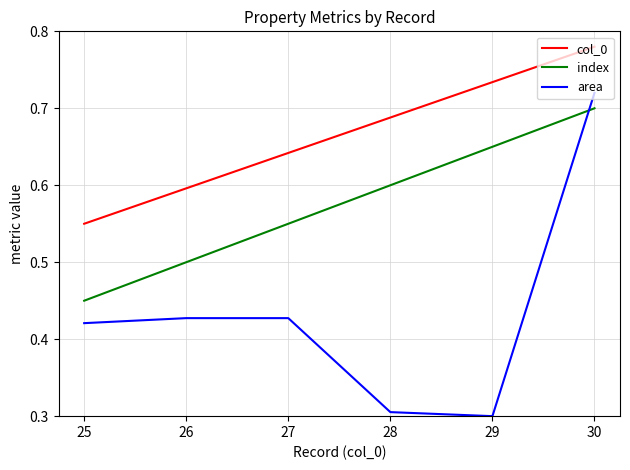

What is the total value across all series at 26?

1.5